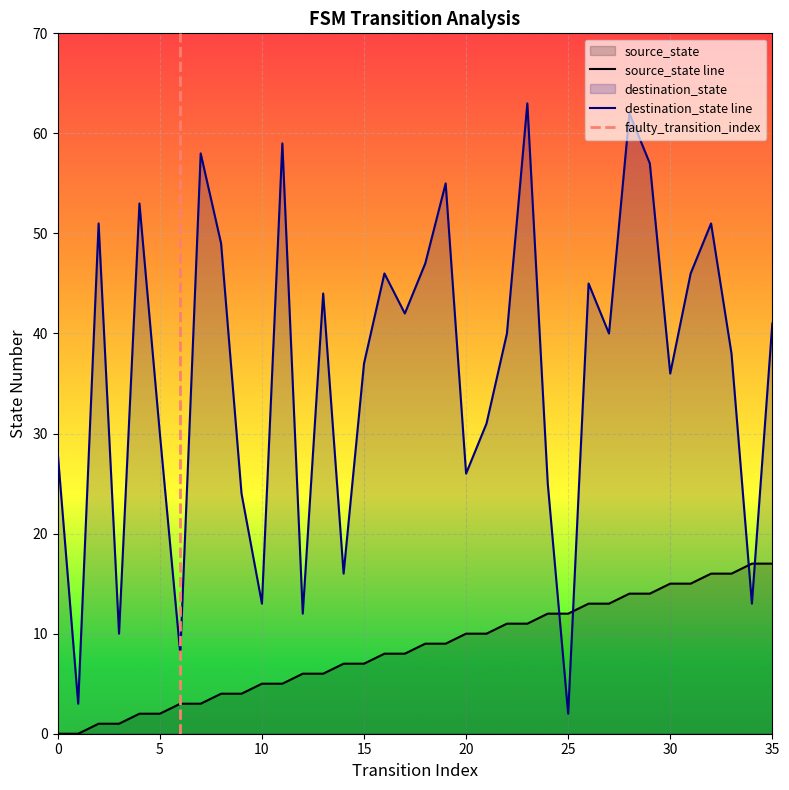

What is the sum of all source_state values?

306